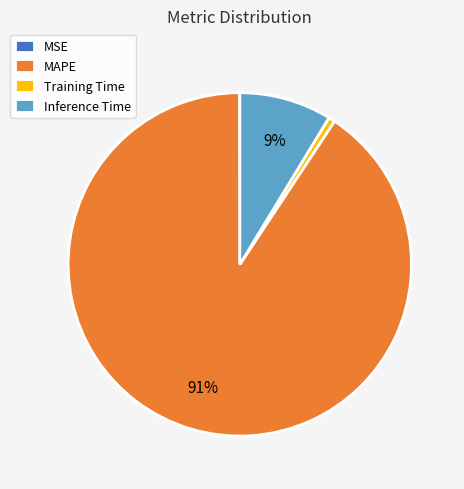

To the nearest percent, what portion does Training Time represent?

1%